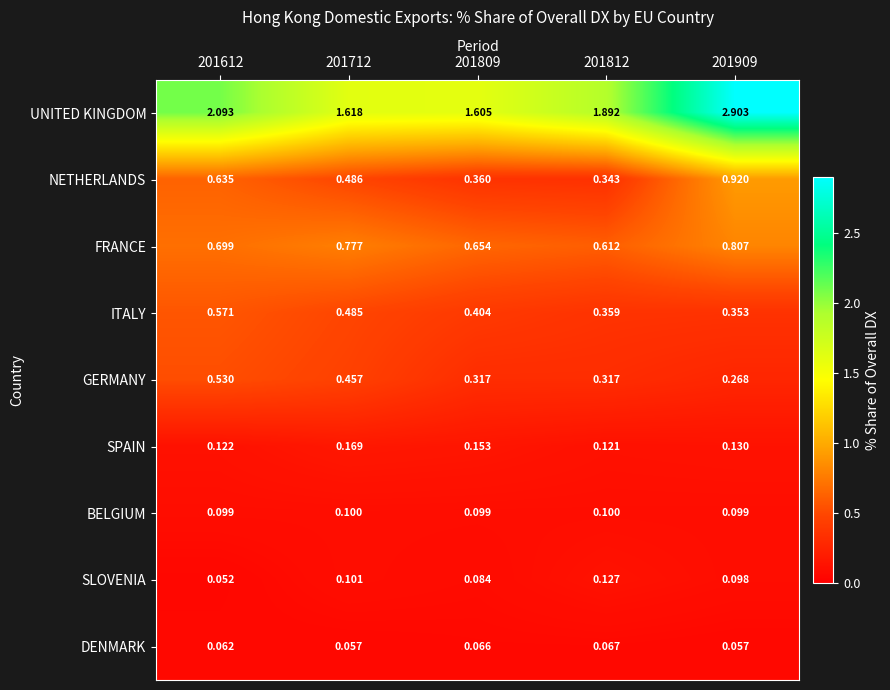

At 201909, list the series in order from largest to smallest.

UNITED KINGDOM, NETHERLANDS, FRANCE, ITALY, GERMANY, SPAIN, BELGIUM, SLOVENIA, DENMARK